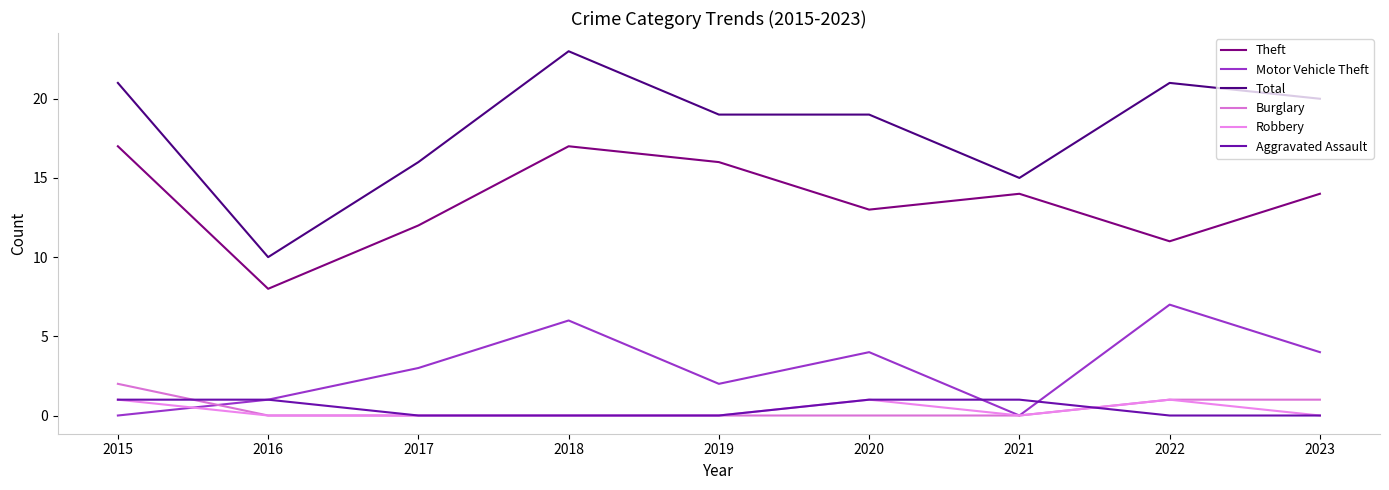

How many lines are shown in the chart?

6